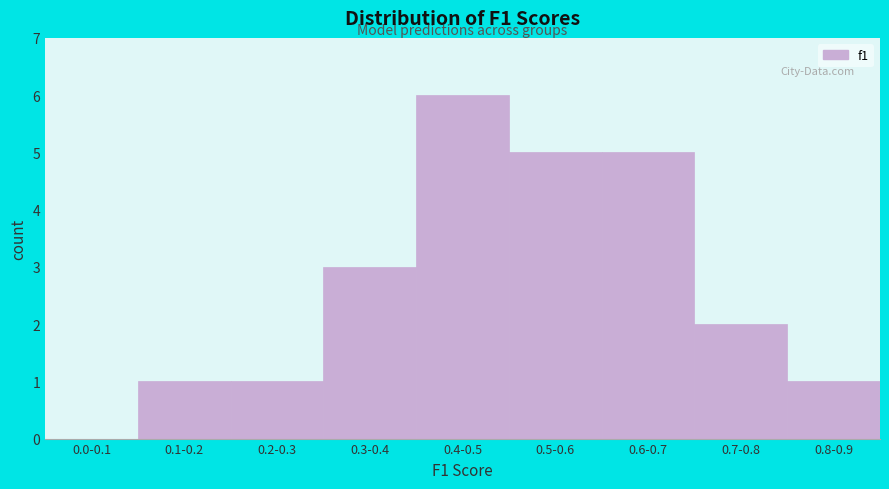

Reading left to right, extract all data points from this chart.

0.0-0.1=0	0.1-0.2=1	0.2-0.3=1	0.3-0.4=3	0.4-0.5=6	0.5-0.6=5	0.6-0.7=5	0.7-0.8=2	0.8-0.9=1